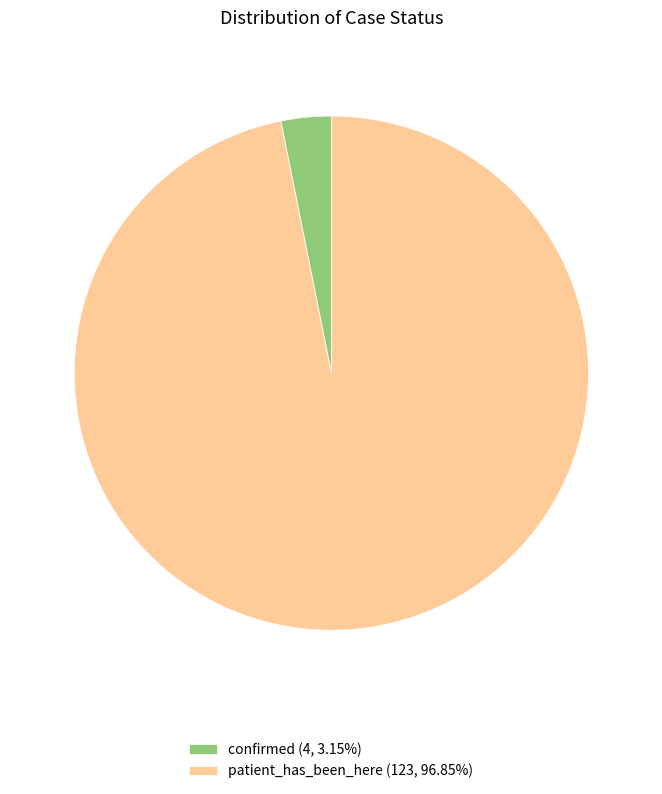

Is confirmed the majority of the pie?

No